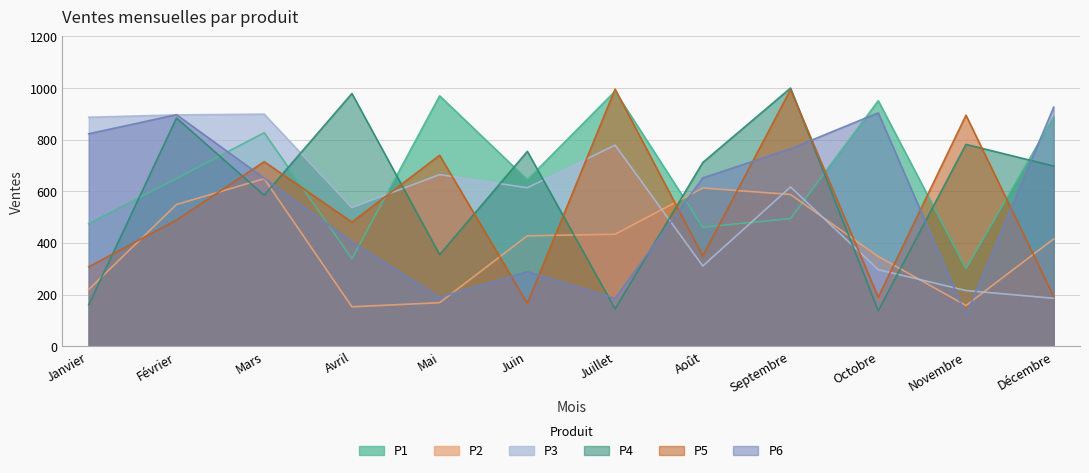

Does the chart display data point markers on the line(s)?

No